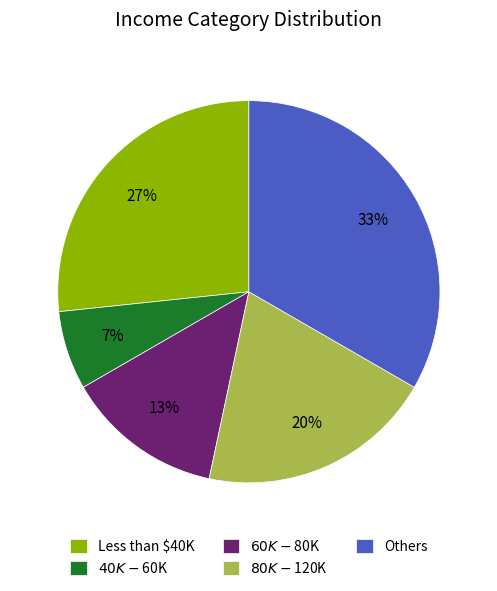

To the nearest percent, what is the difference between the Less than $40K and $40K - $60K slice percentages?

20%